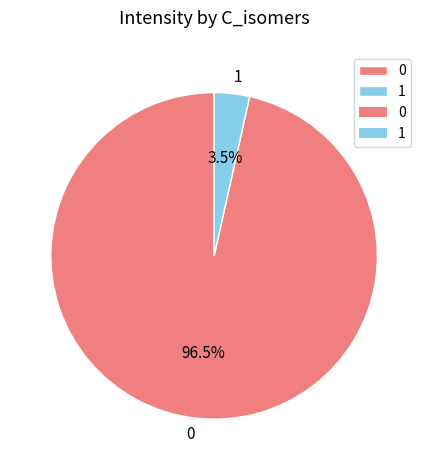

Rank the categories by value from lowest to highest.

1, 0